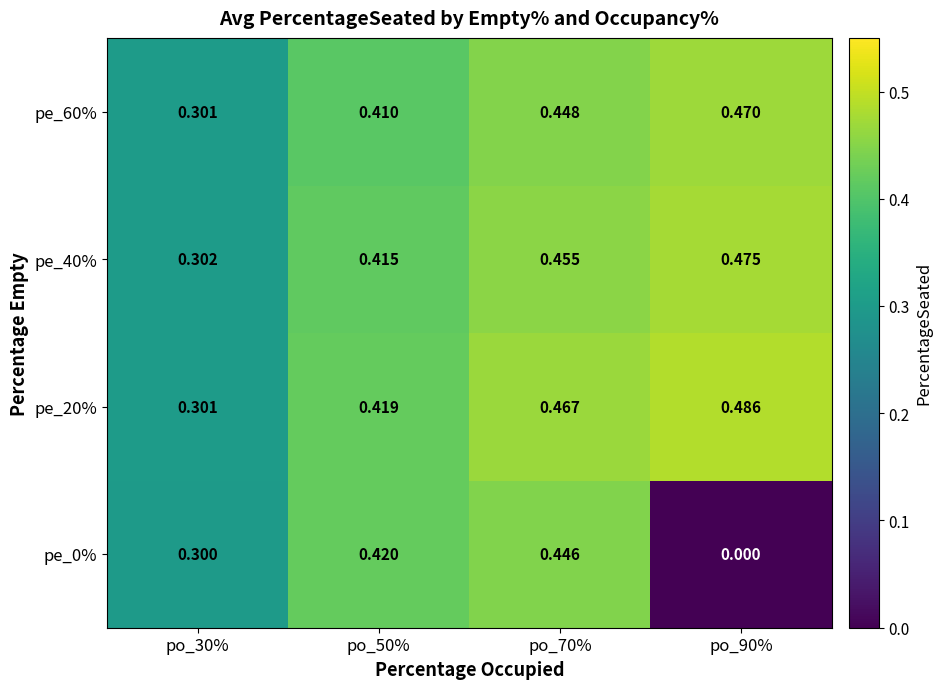

Is the value of pe_20% at po_70% greater than the value of pe_40% at po_50%?

Yes